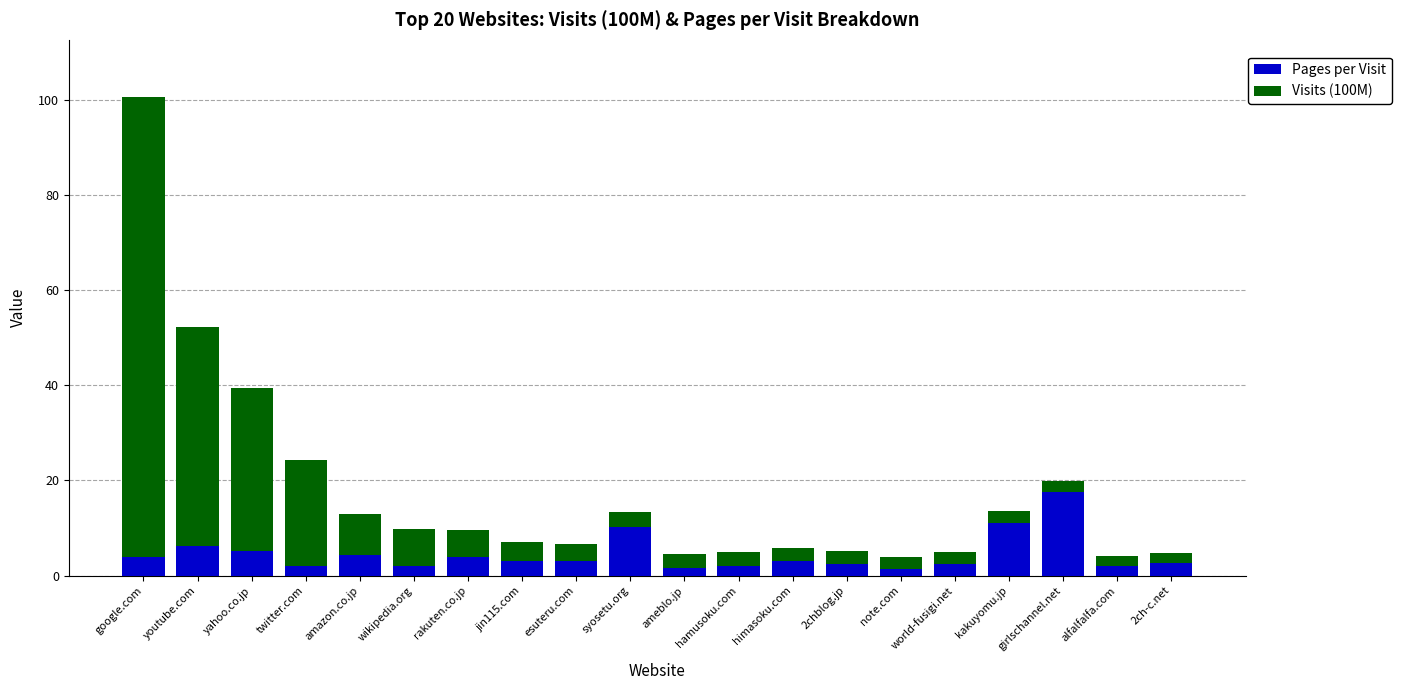

Is it true that Pages per Visit equals 10.3 at syosetu.org?

True